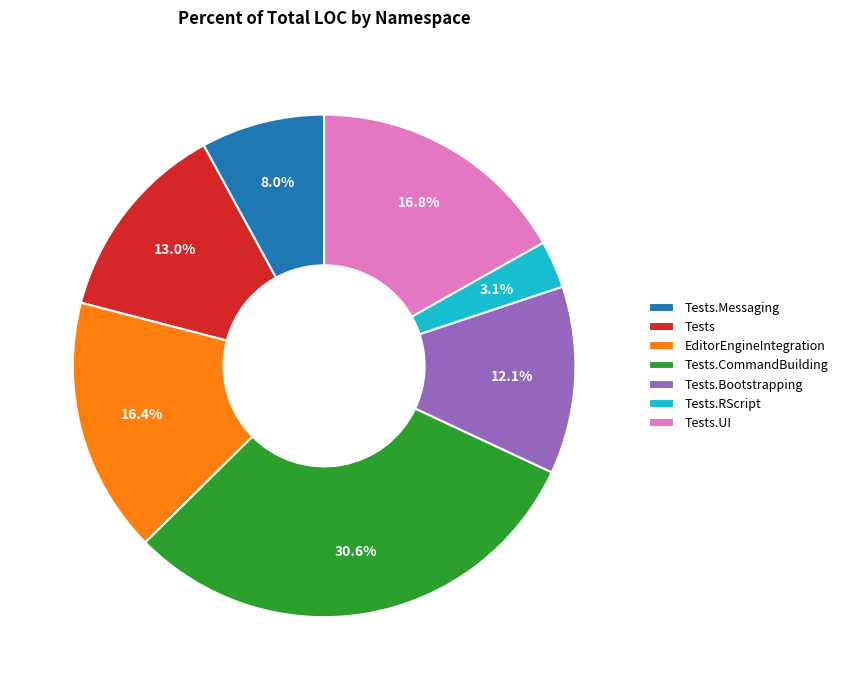

What is the total percentage of Tests.RScript and EditorEngineIntegration?

19.5%